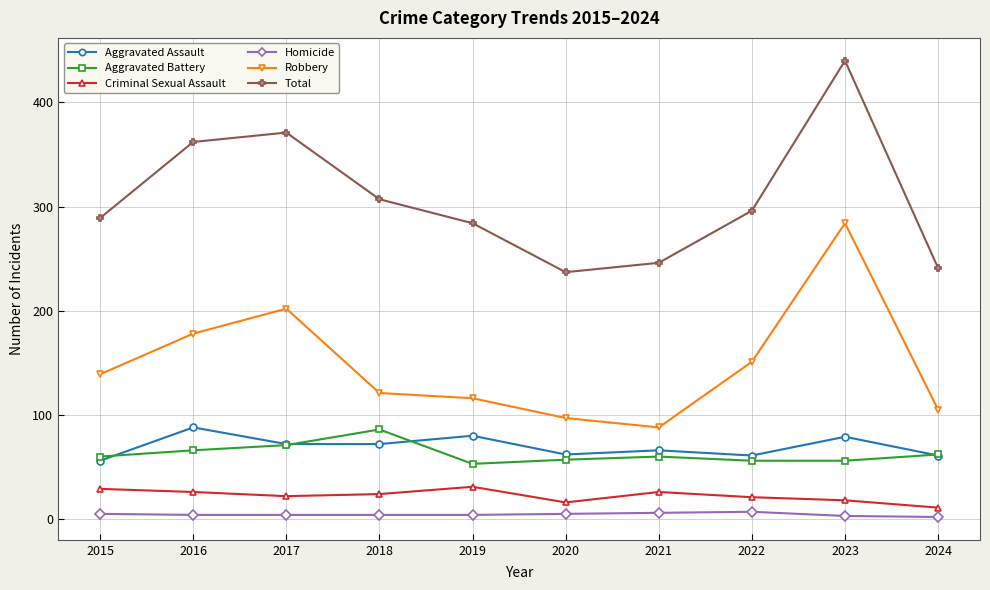

What is the total value across all series at 2022?

592